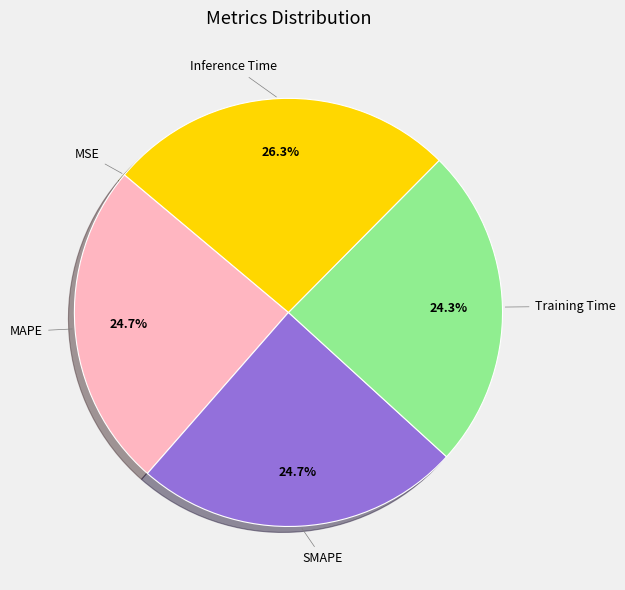

Between Inference Time and Training Time, which is larger?

Inference Time